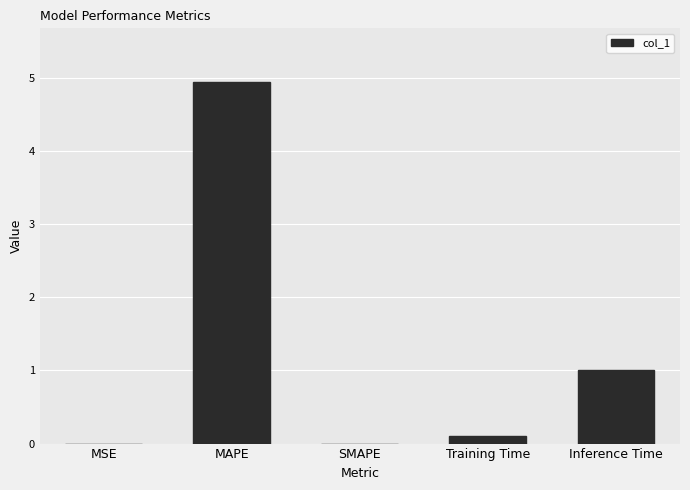

What is the sum of the values at SMAPE and Inference Time?

1.0